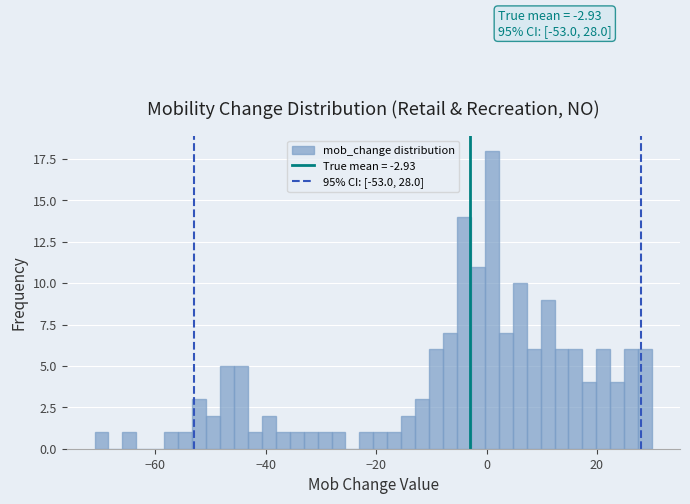

Read against the x-axis, roughly where is the centre of the tallest bar?

0